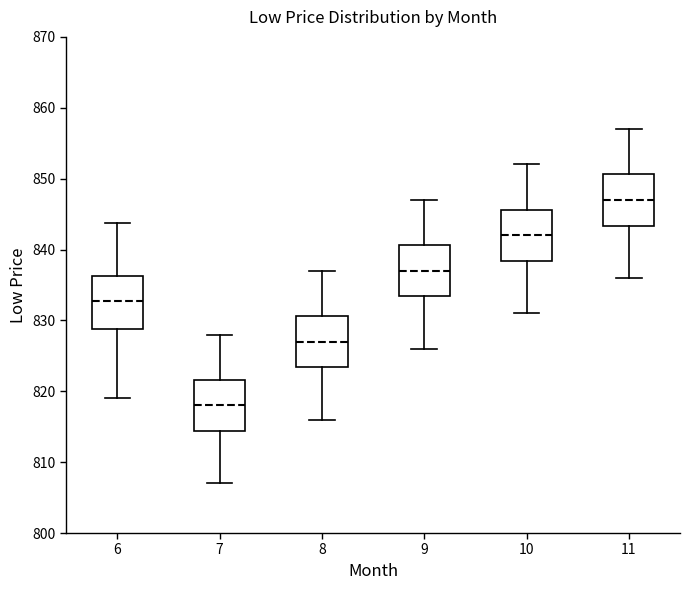

Where does the upper whisker of the box at x = 11 end on the y-axis? The values are not printed on the chart, so give them approximately, as read against the axis.

857